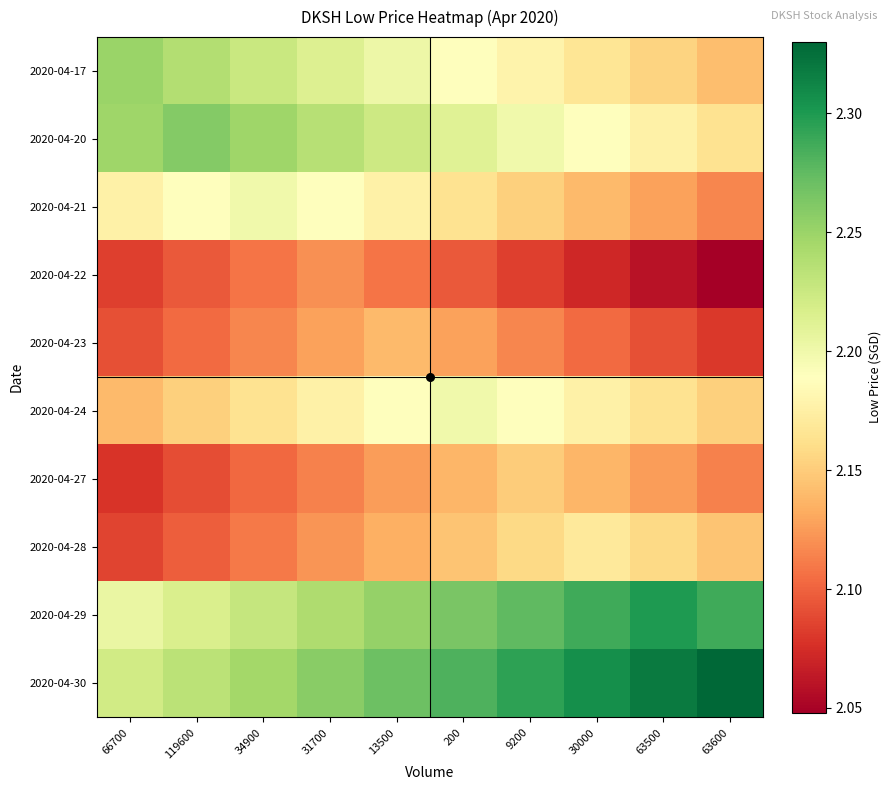

Which series changed the most between 30000 and 63500?

2020-04-17